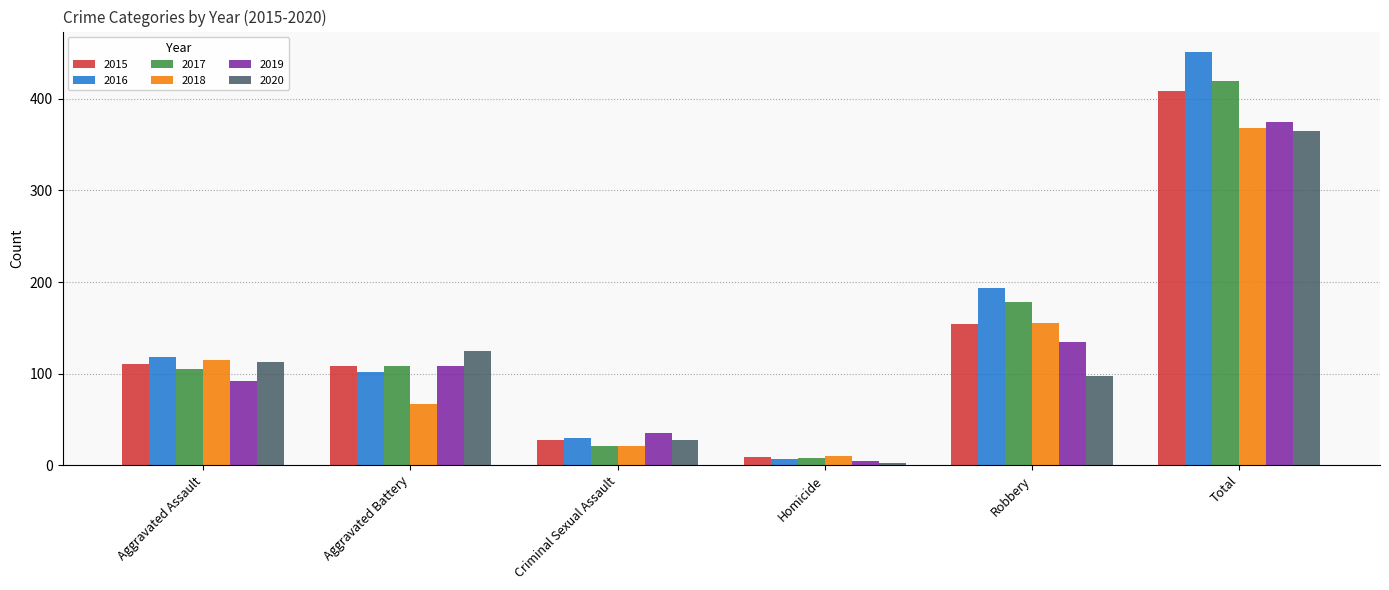

Count the number of data series in this chart.

6